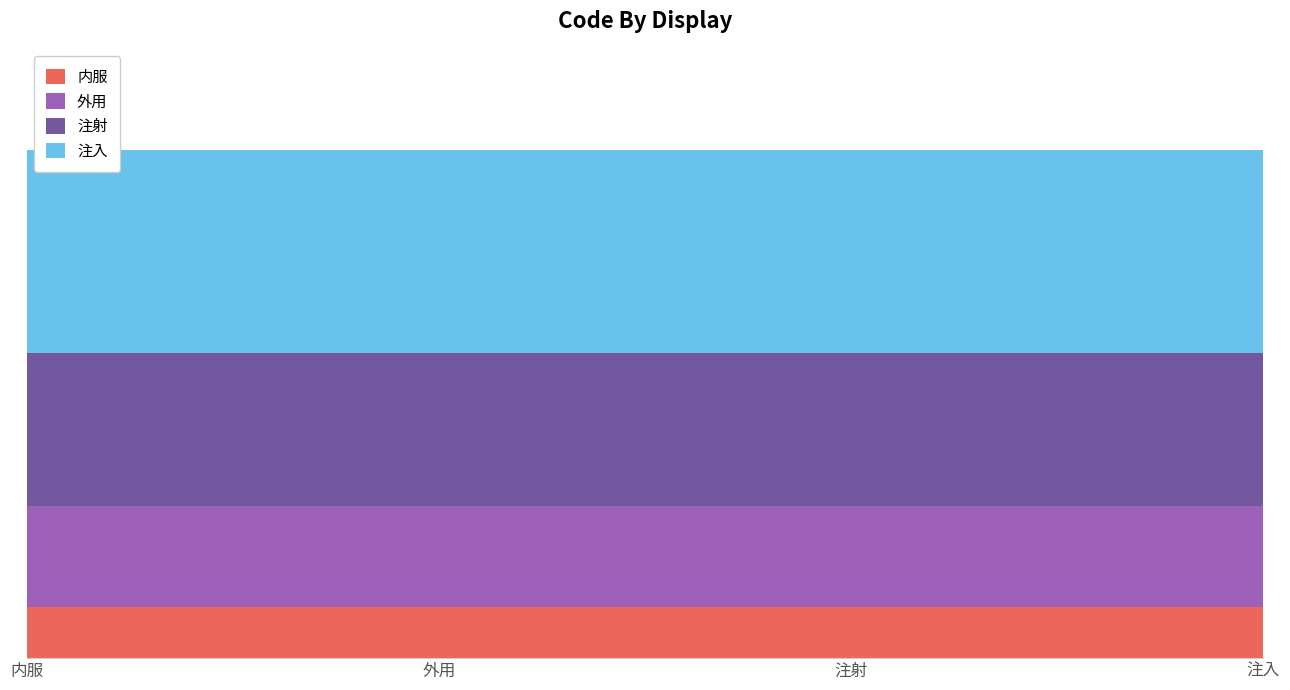

Reading left to right, transcribe all the data shown in this chart.

内服: 内服=1	外用=1	注射=1	注入=1
外用: 内服=2	外用=2	注射=2	注入=2
注射: 内服=3	外用=3	注射=3	注入=3
注入: 内服=4	外用=4	注射=4	注入=4